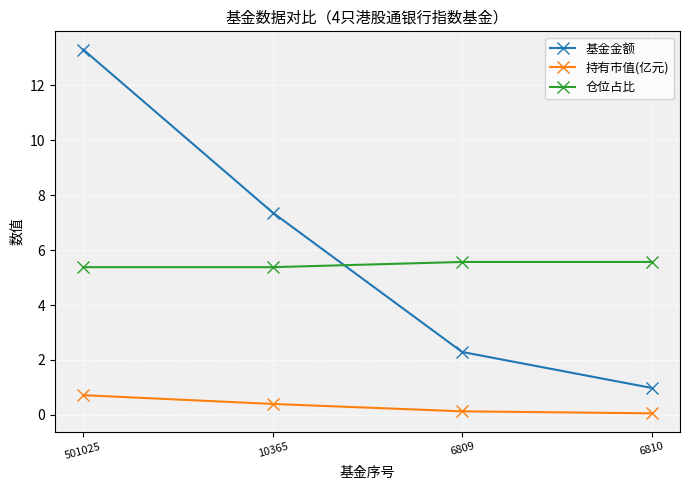

Read the 仓位占比 value at 6809.

5.6